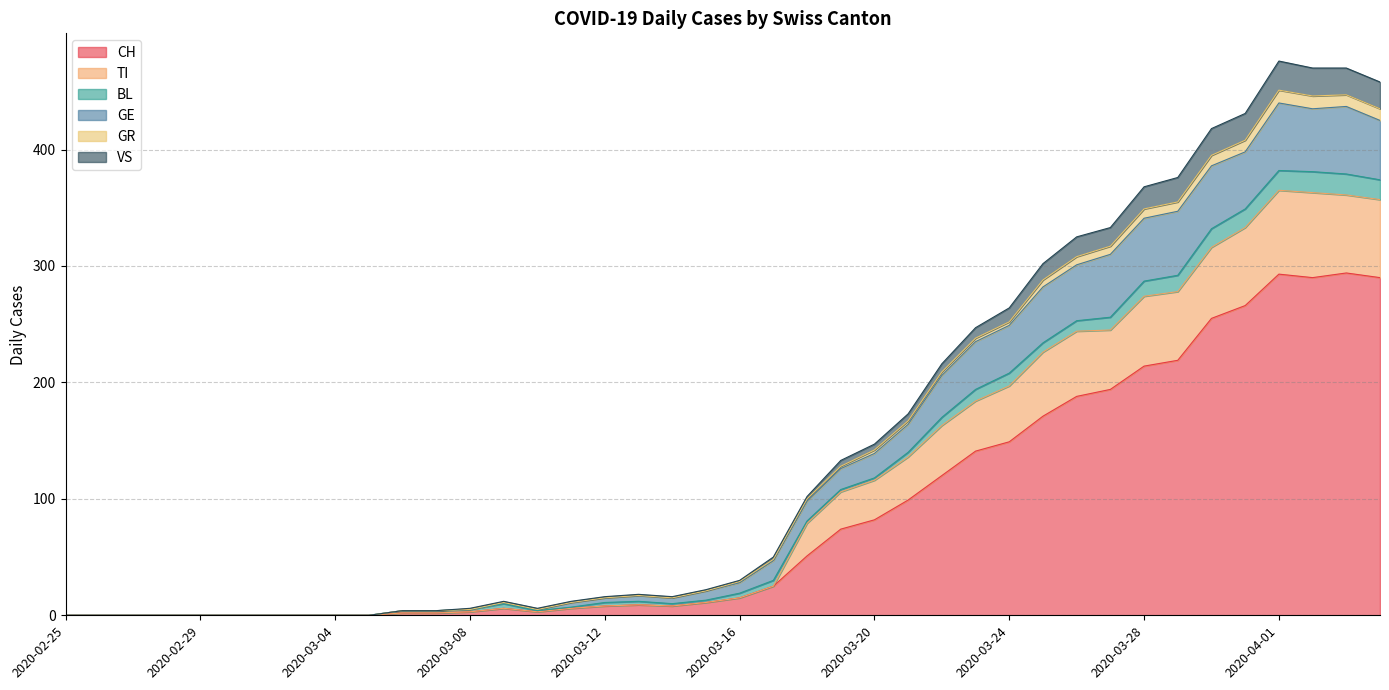

How many interior local peaks does the GR series have?

3